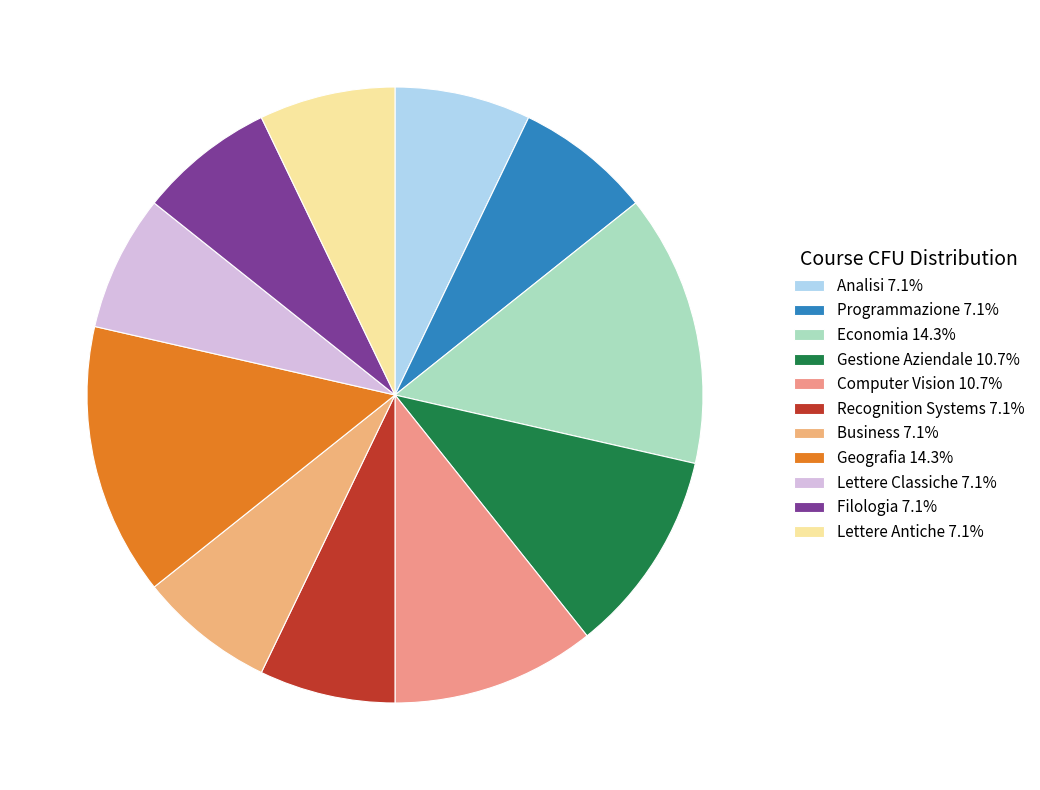

What is the largest slice in the pie chart?

Economia